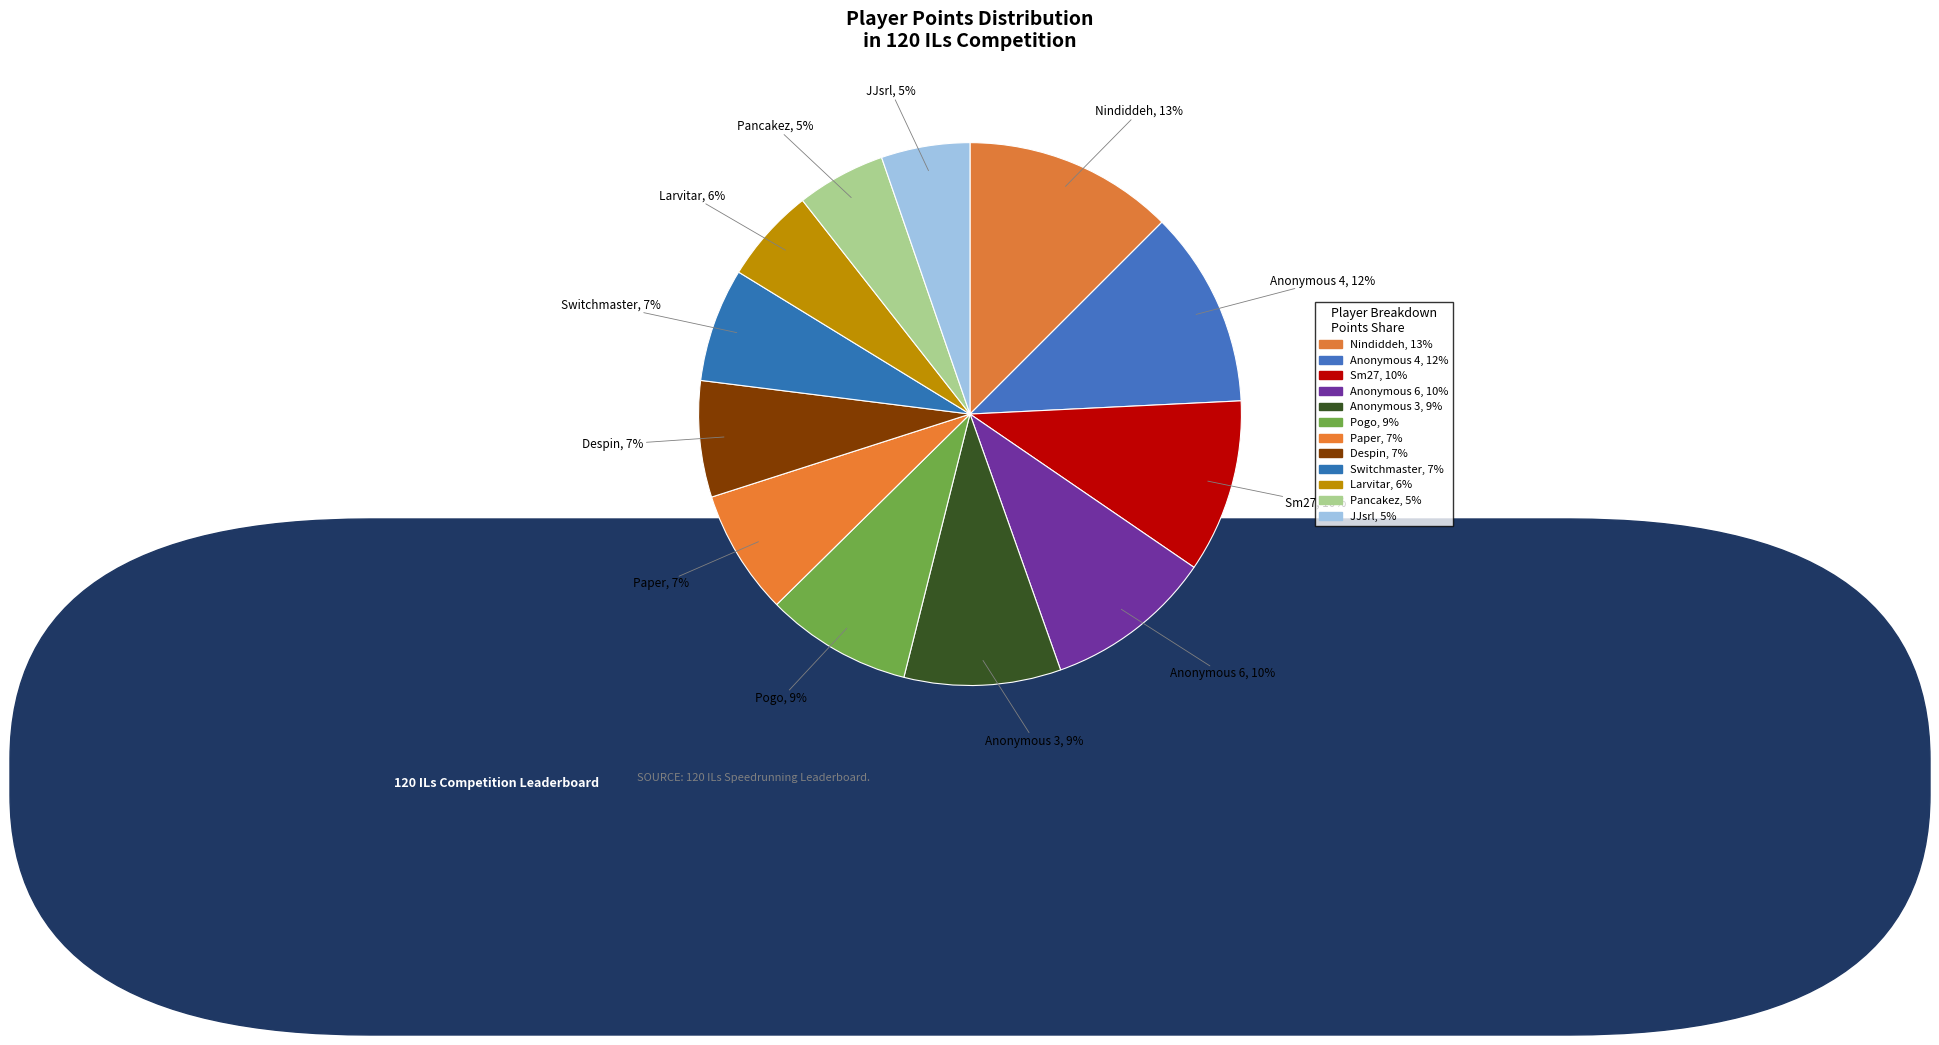

Which slice is the largest?

Nindiddeh